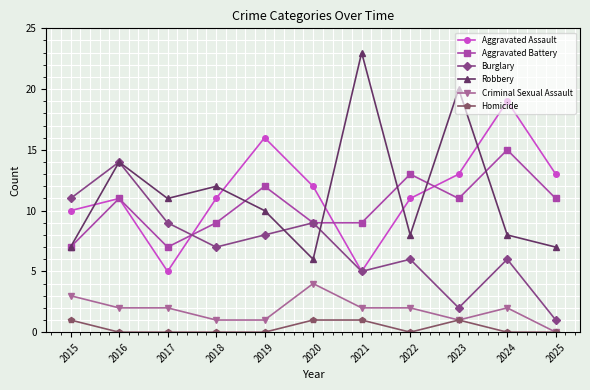

Which series changed the most between 2017 and 2018?

Aggravated Assault